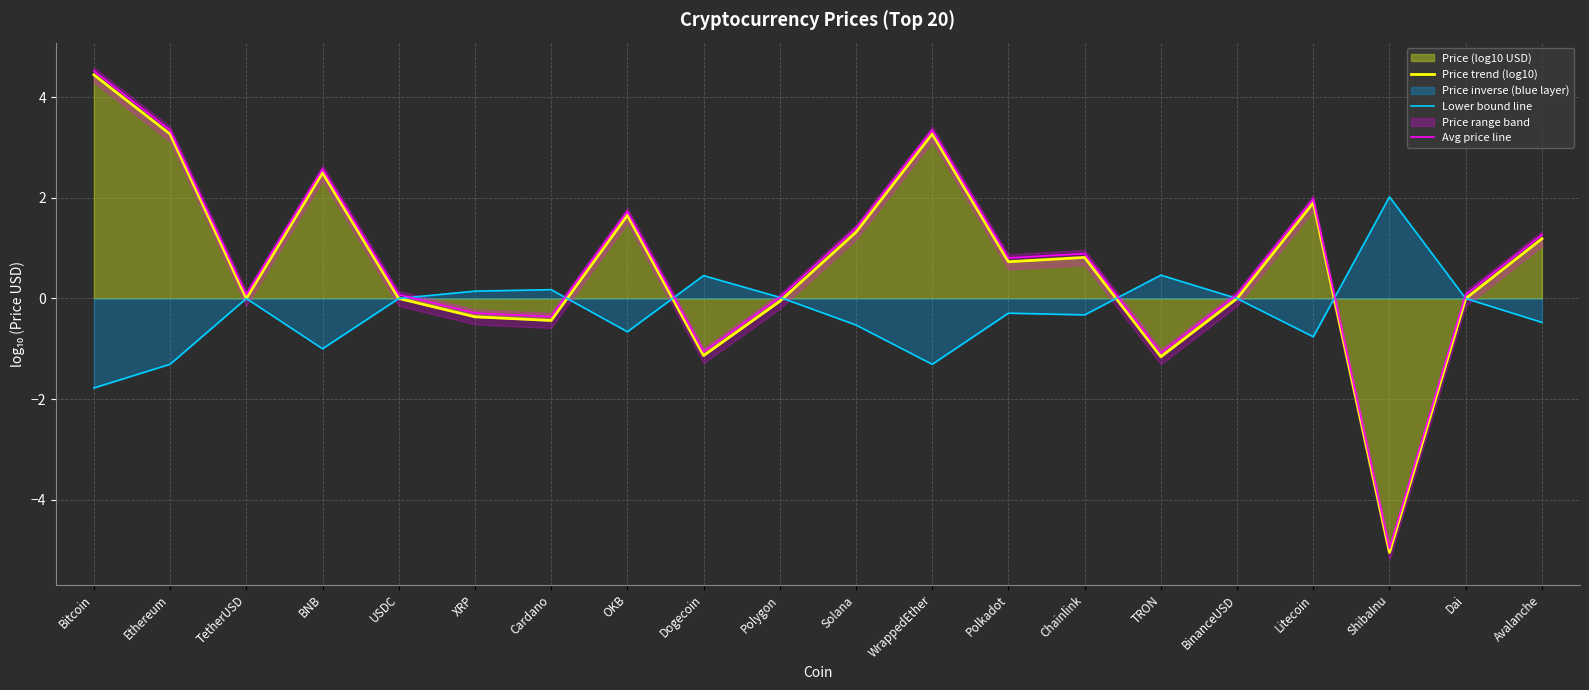

What is the maximum value for Avg price line?

4.5